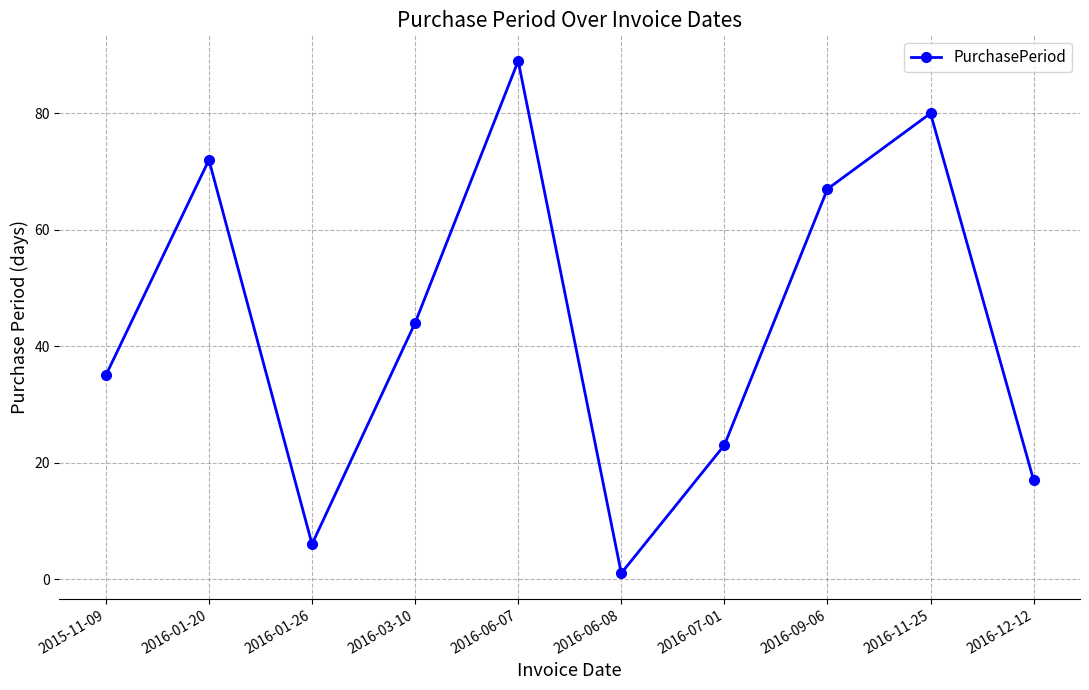

Is this an area chart (filled region under the line)?

No